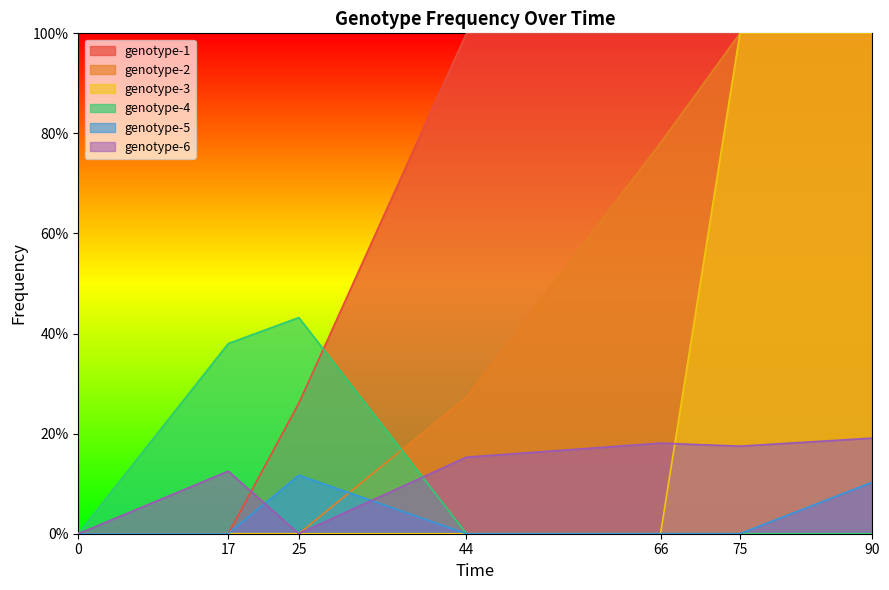

Count the genotype-4 values in the range 0 to 1.

7